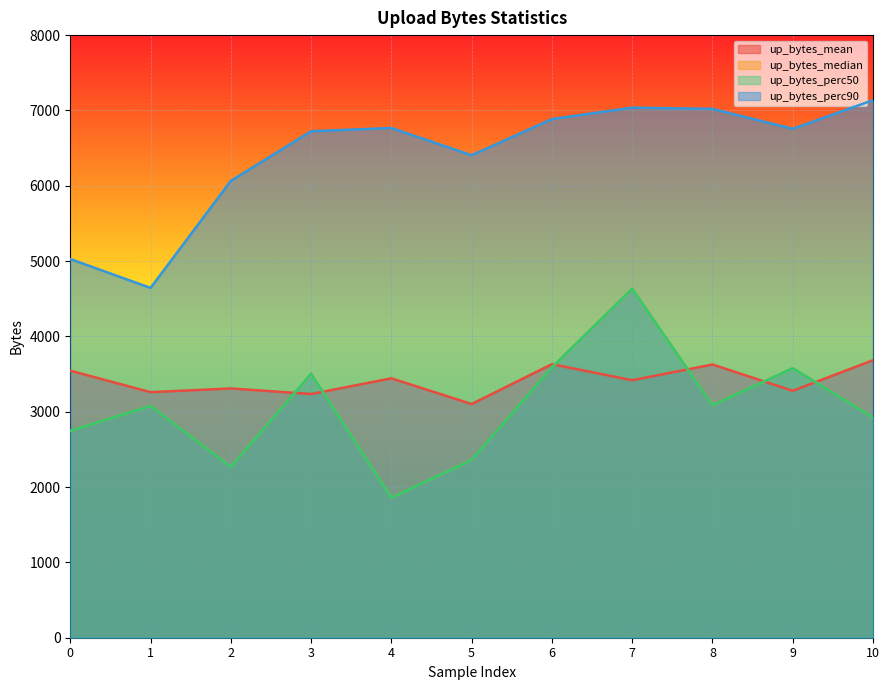

The value of up_bytes_perc50 at 7 is 7156.7. True or false?

False